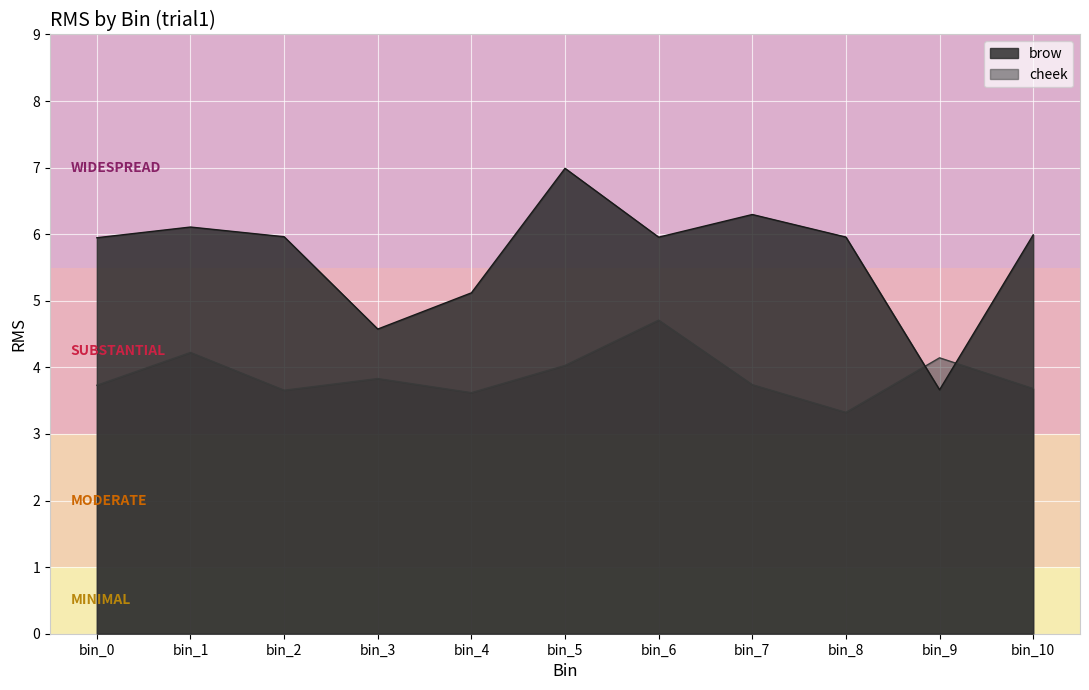

Reading right to left, what are all the values shown in this chart?

brow: 6.0	3.7	6.0	6.3	6.0	7.0	5.1	4.6	6.0	6.1	5.9
cheek: 3.7	4.1	3.3	3.7	4.7	4.0	3.6	3.8	3.7	4.2	3.7